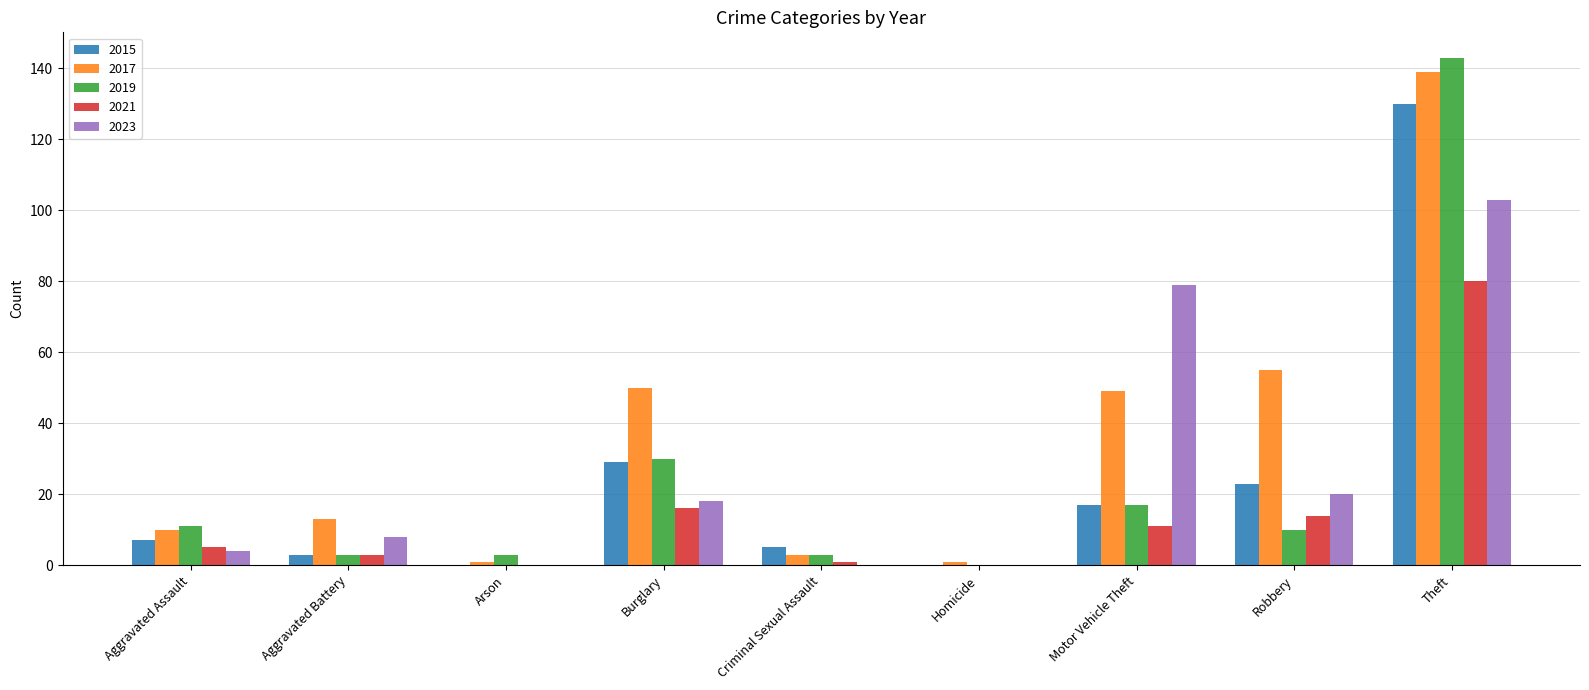

Which category has the highest value across all series?

Theft